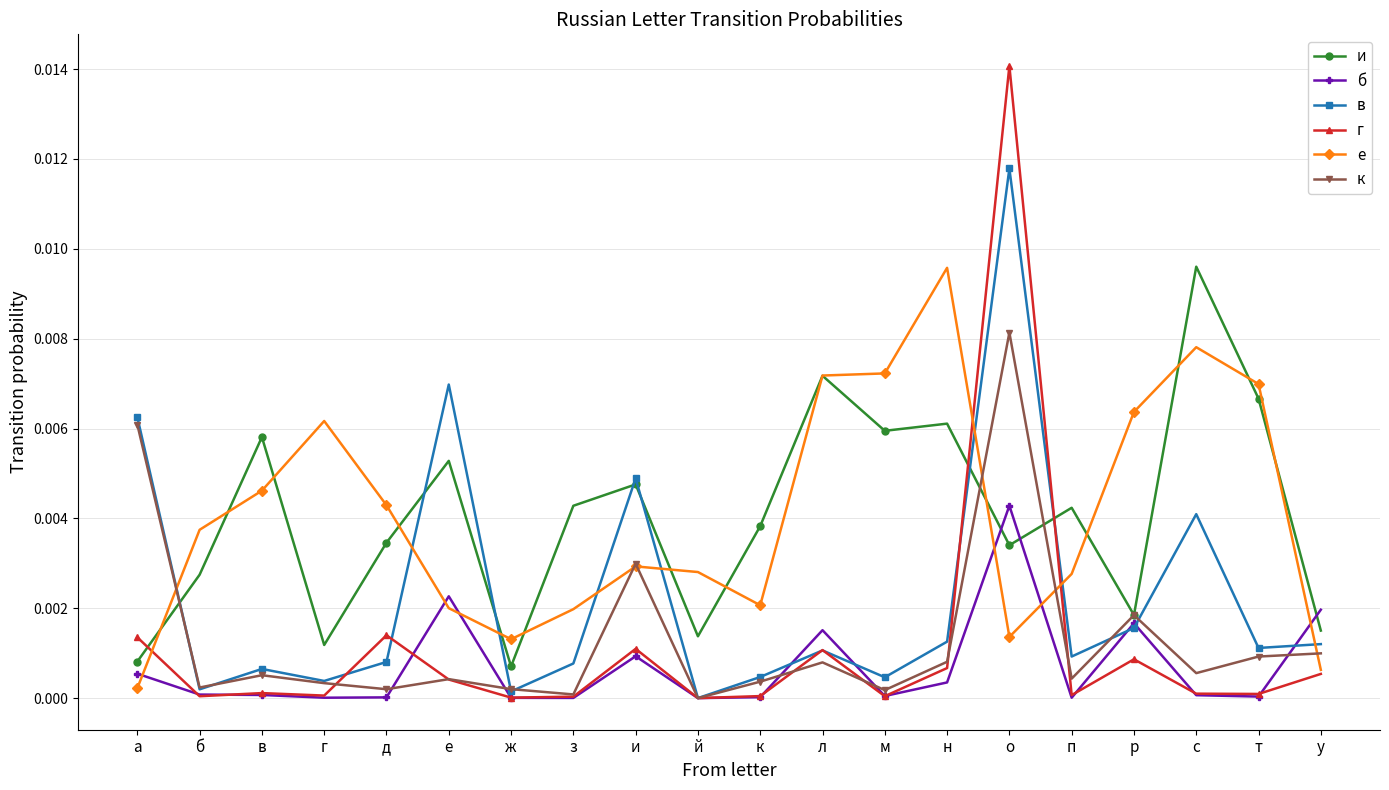

True or false: г has a value of 0.0 at й.

True